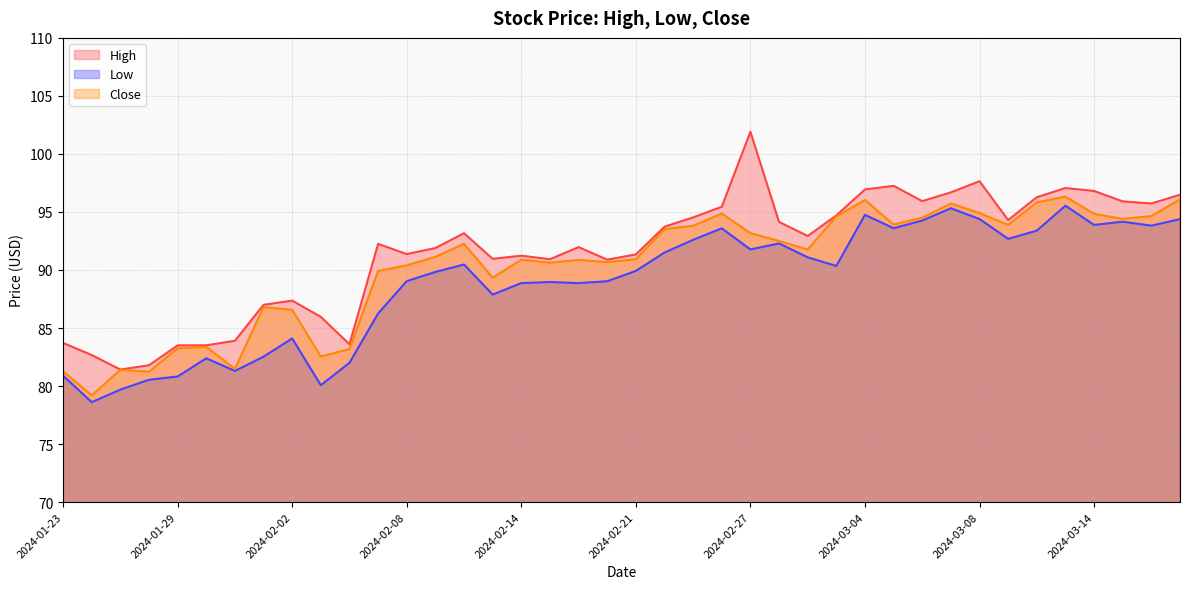

What are all the series names shown in the legend?

High, Low, Close